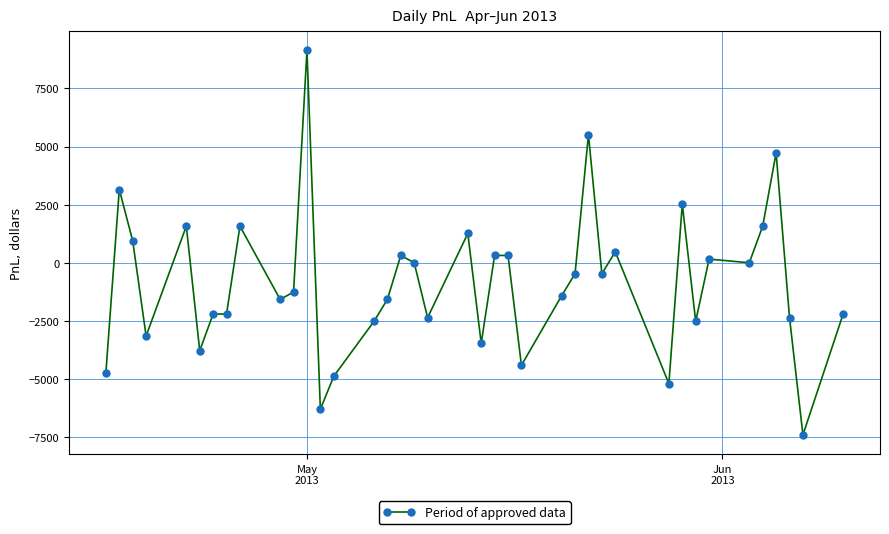

How many categories are shown in the chart?

39